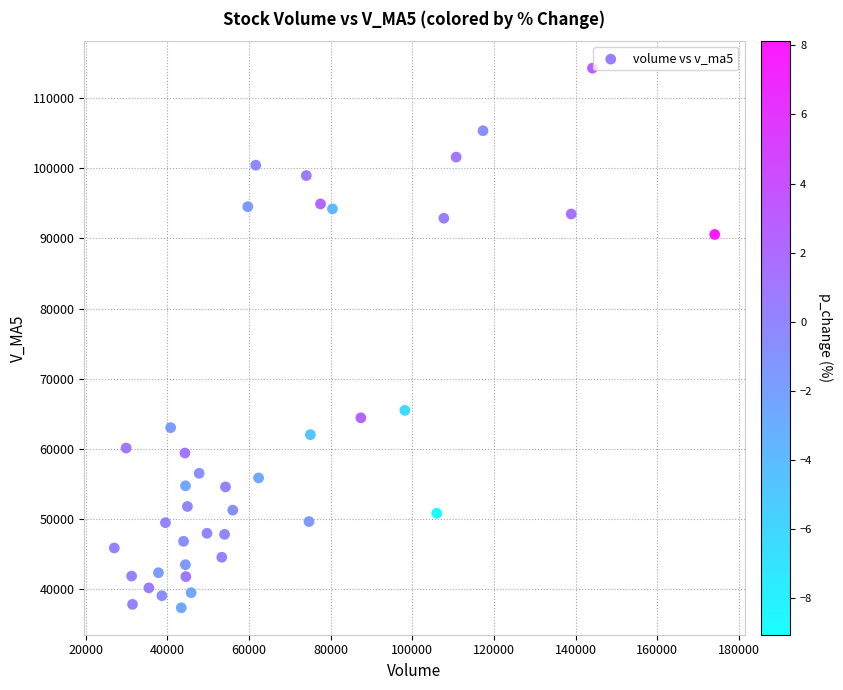

What is the range of X values (max minus min)?

147085.5